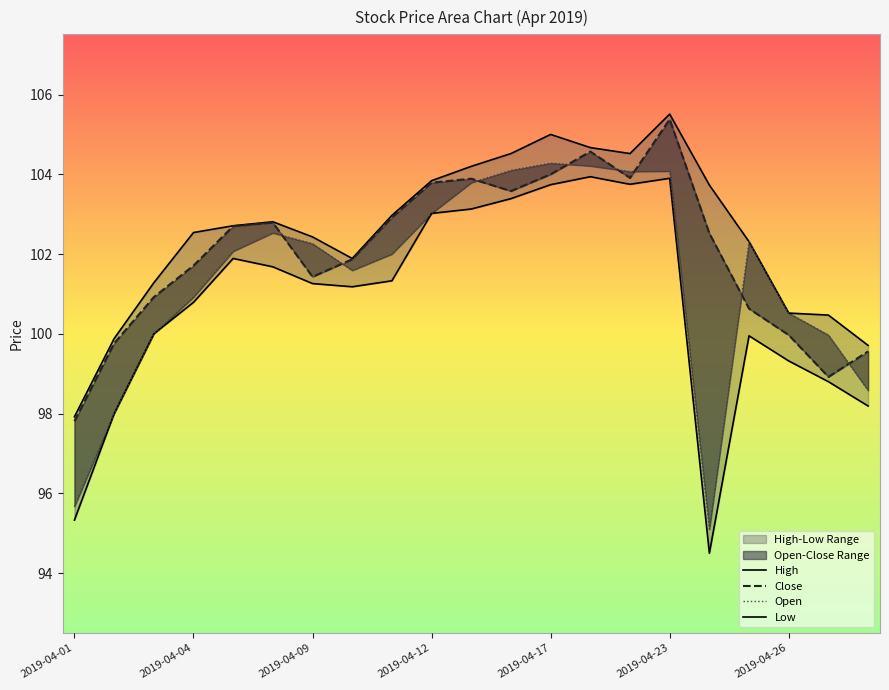

How many values in the Close series are below 102?

10